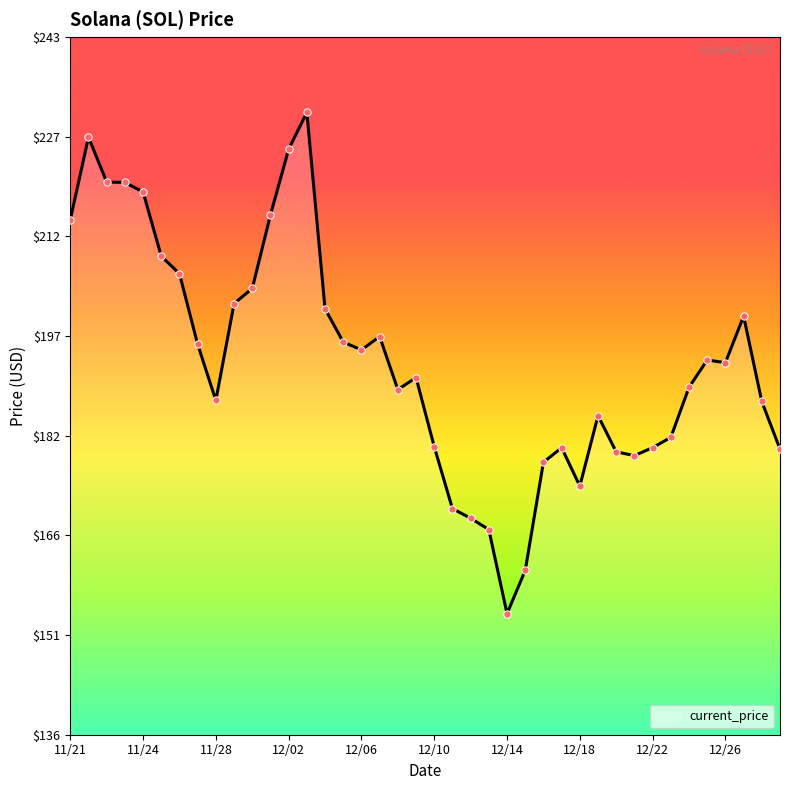

What is the difference between the maximum and minimum values?

76.7